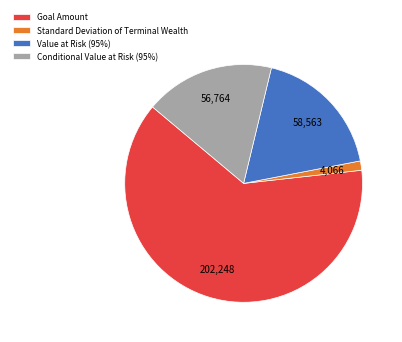

Between Standard Deviation of Terminal Wealth and Value at Risk (95%), which is larger?

Value at Risk (95%)